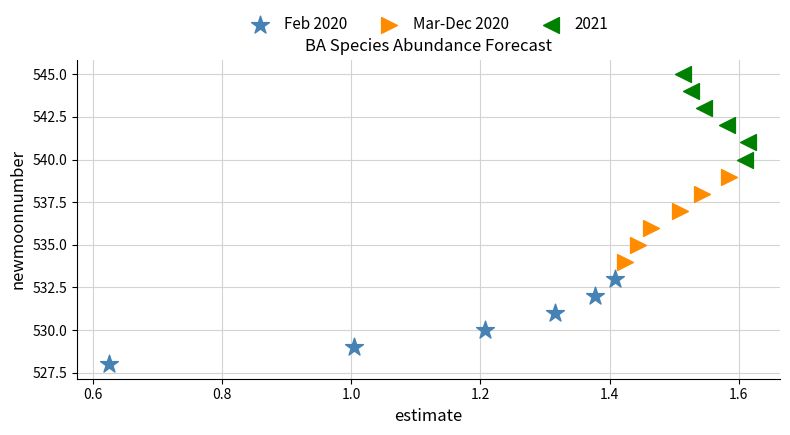

Which series reaches the maximum Y coordinate?

2021